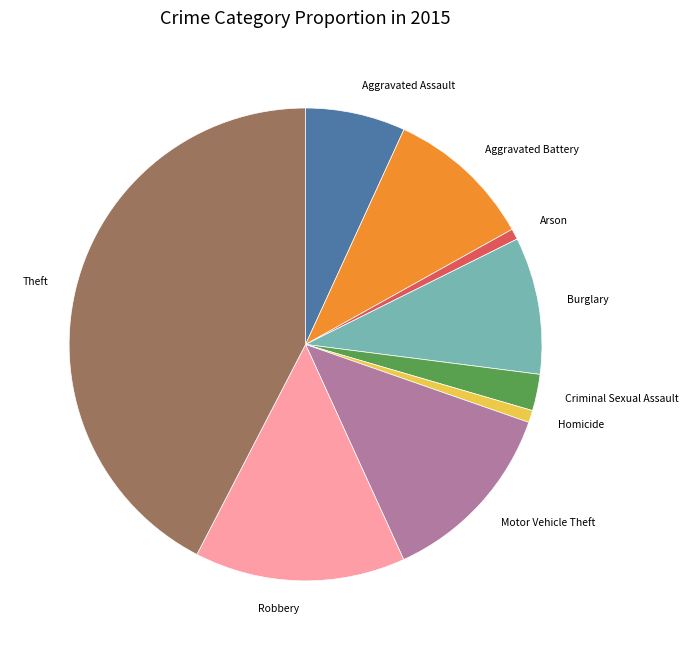

Does any single category account for the majority?

No